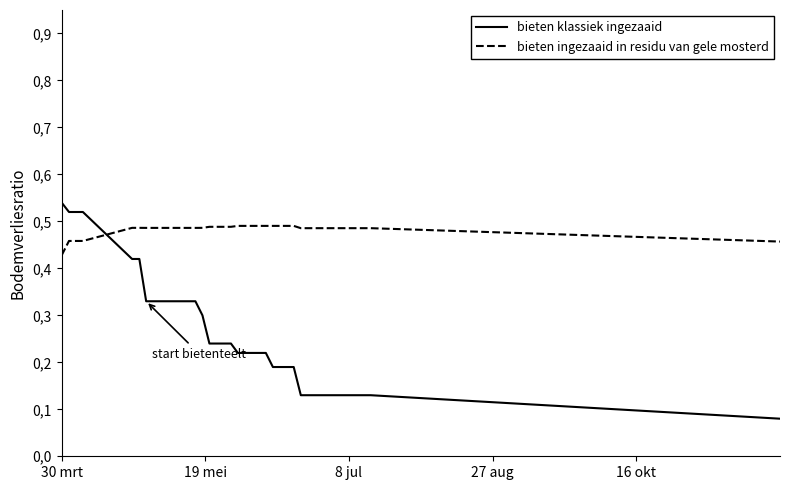

How many bieten ingezaaid in residu van gele mosterd values are between 0 and 1?

40